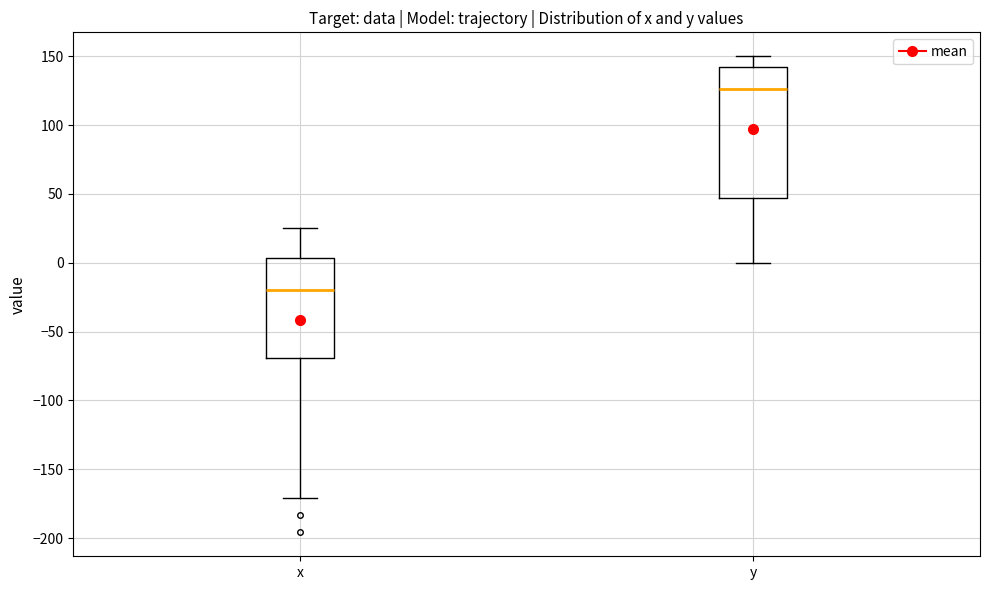

Reading left to right, transcribe this box plot: for each box, give where its median line is, the range the box spans, and where its two whiskers end, as read against the y-axis. The values are not printed on the chart, so give them approximately, as read against the axis.

x: median -20, box -70 to 5, whiskers -170 to 25
y: median 125, box 45 to 140, whiskers 0 to 150